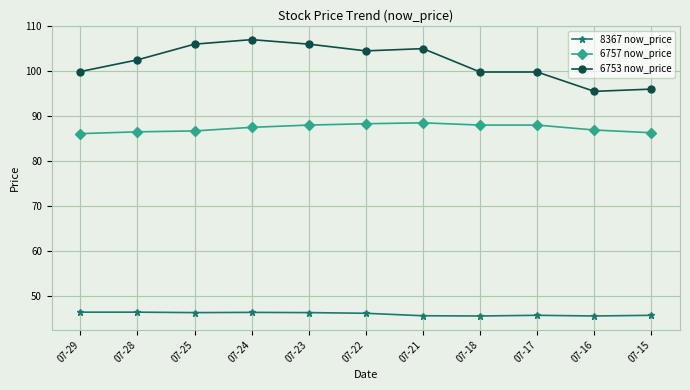

What is the sum of the 6757 now_price values at 07-22 and 07-21?

176.8